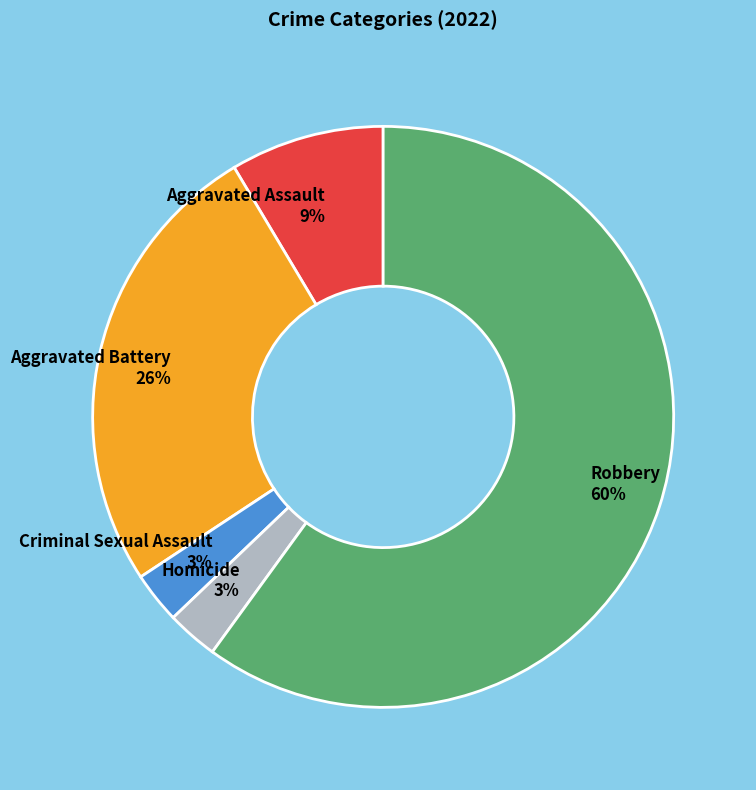

To the nearest percent, what is the average slice percentage?

20%